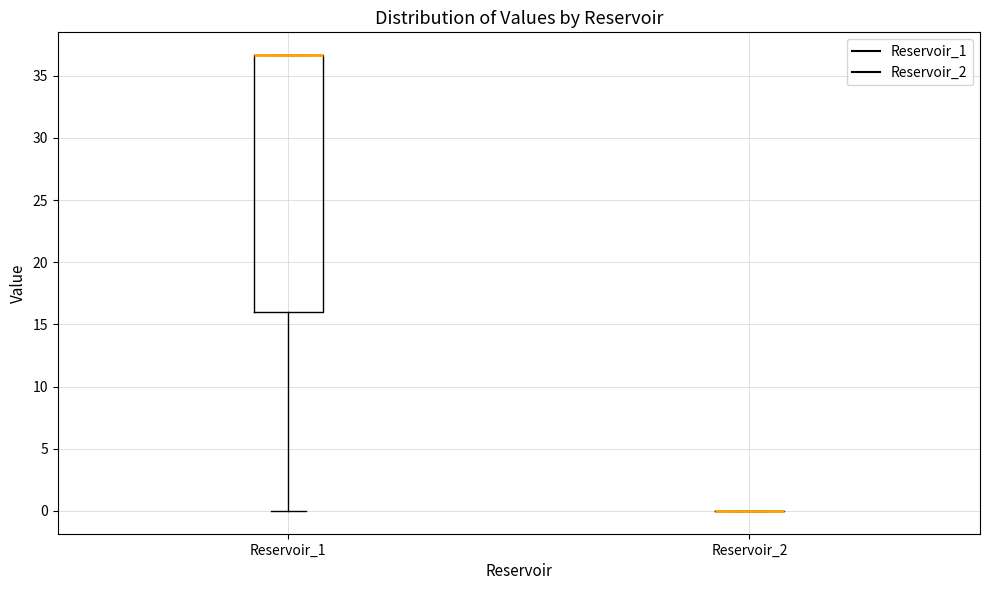

Reading left to right, read every box against the y-axis: the position of its median line, the range the box covers, and the ends of its whiskers. The values are not printed on the chart, so give them approximately, as read against the axis.

Reservoir_1: median 36.5 (drawn on the box's upper edge), box 16.0 to 36.5, whiskers 0.0 to 36.5
Reservoir_2: box collapsed to a line at 0.0, whiskers 0.0 to 0.0